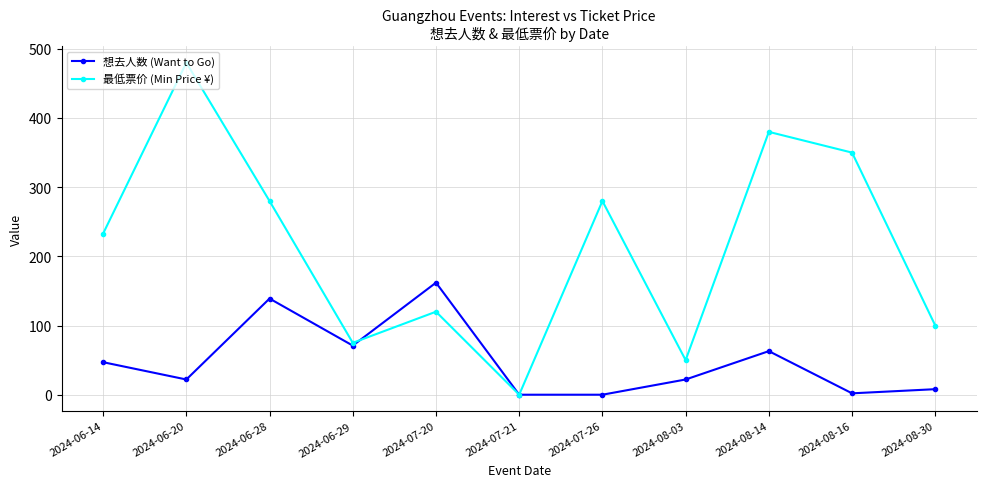

At which category is the sum across all series the highest?

2024-06-20